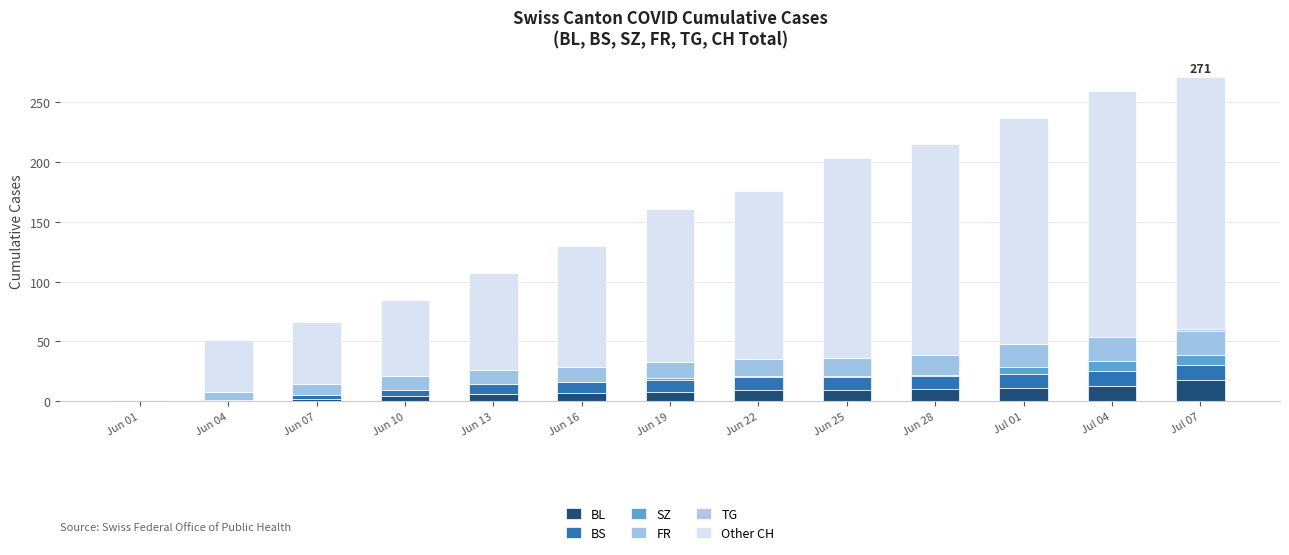

How many categories are shown in the chart?

13